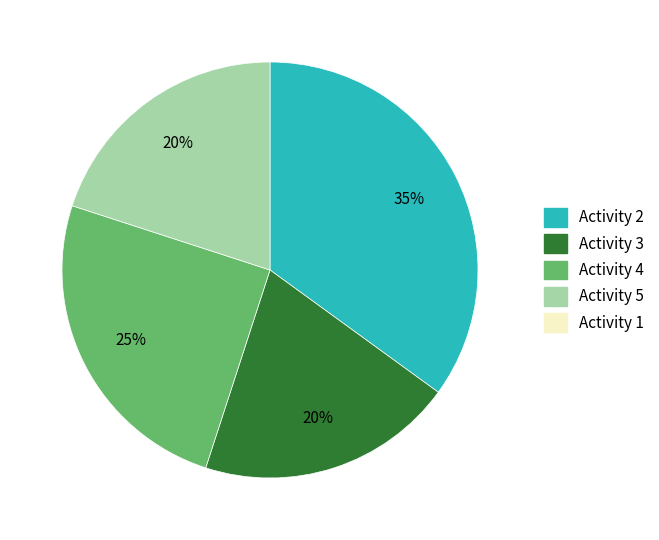

How many segments does this pie chart have?

4